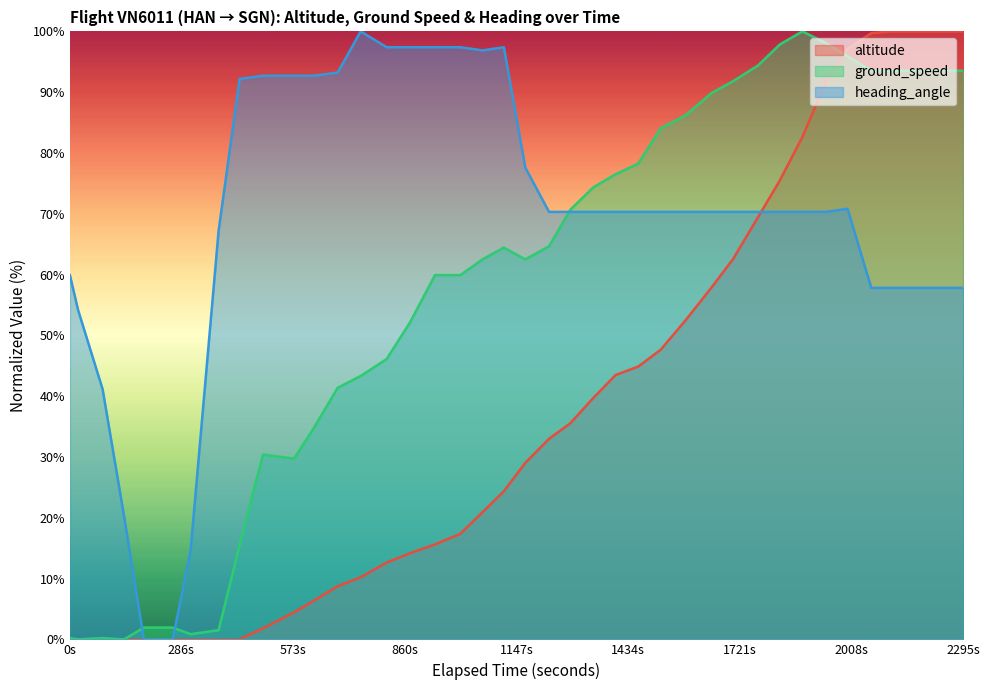

Which series has the largest total across all categories?

heading_angle